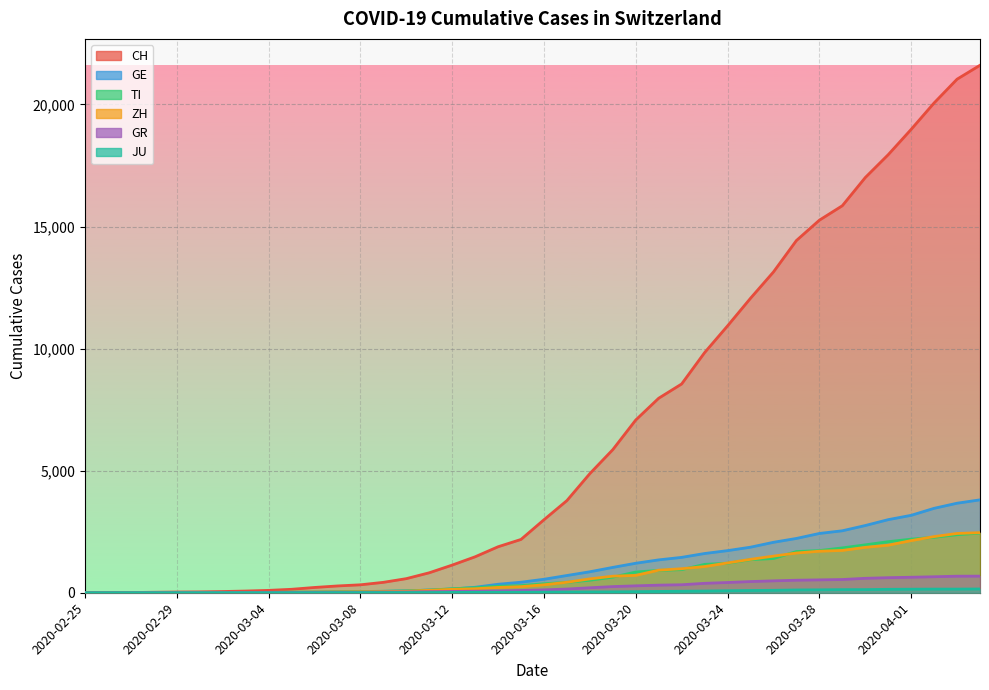

At which category is the sum across all series the highest?

2020-04-04